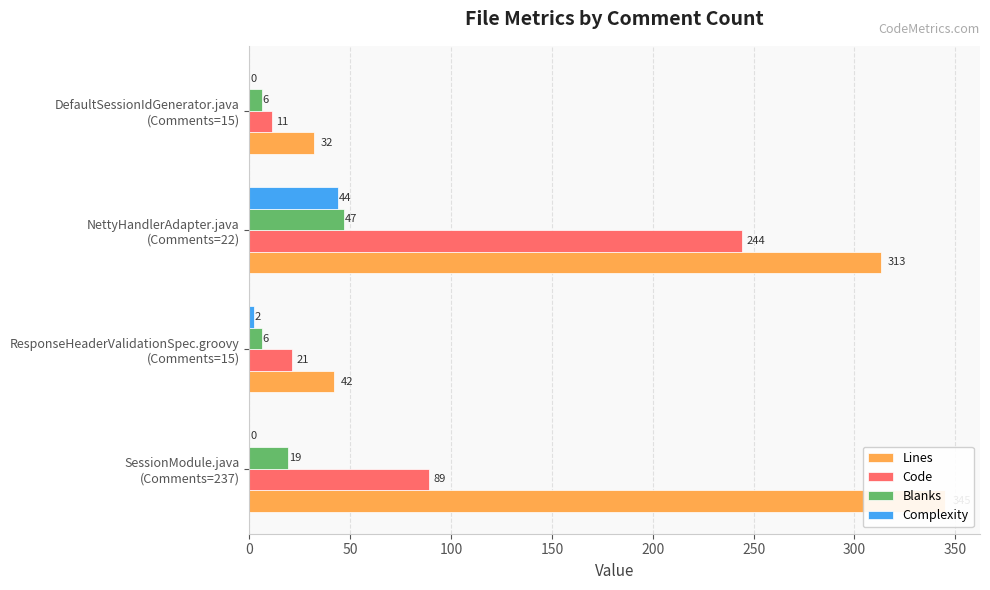

Does the chart contain any negative values?

No